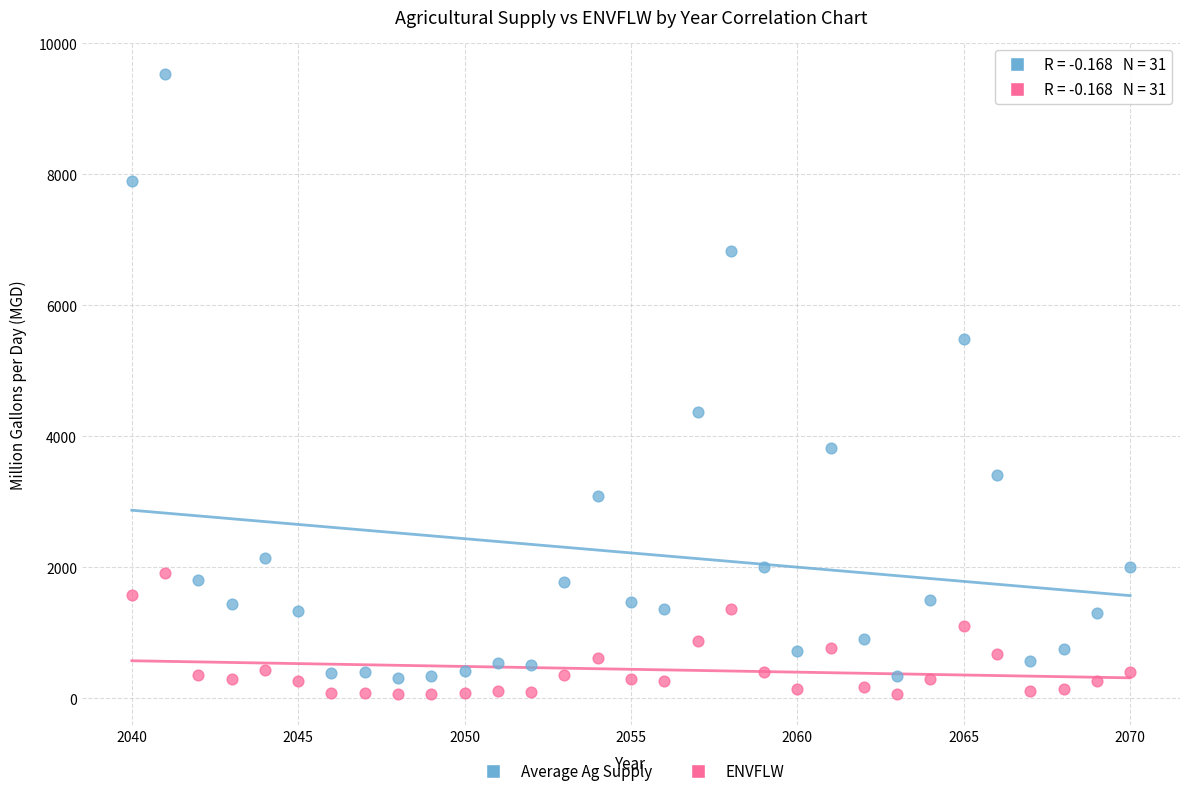

Across all series, what Y value is closest to 4798?

4378.7